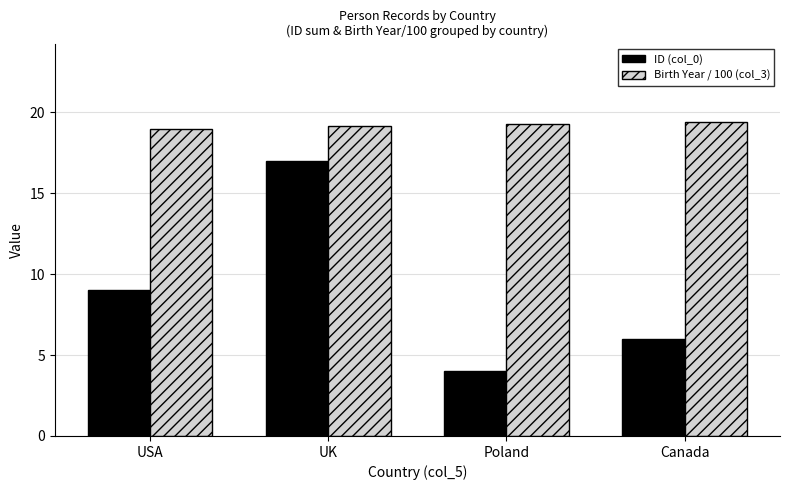

Rank the categories by ID (col_0) value from highest to lowest.

UK, USA, Canada, Poland